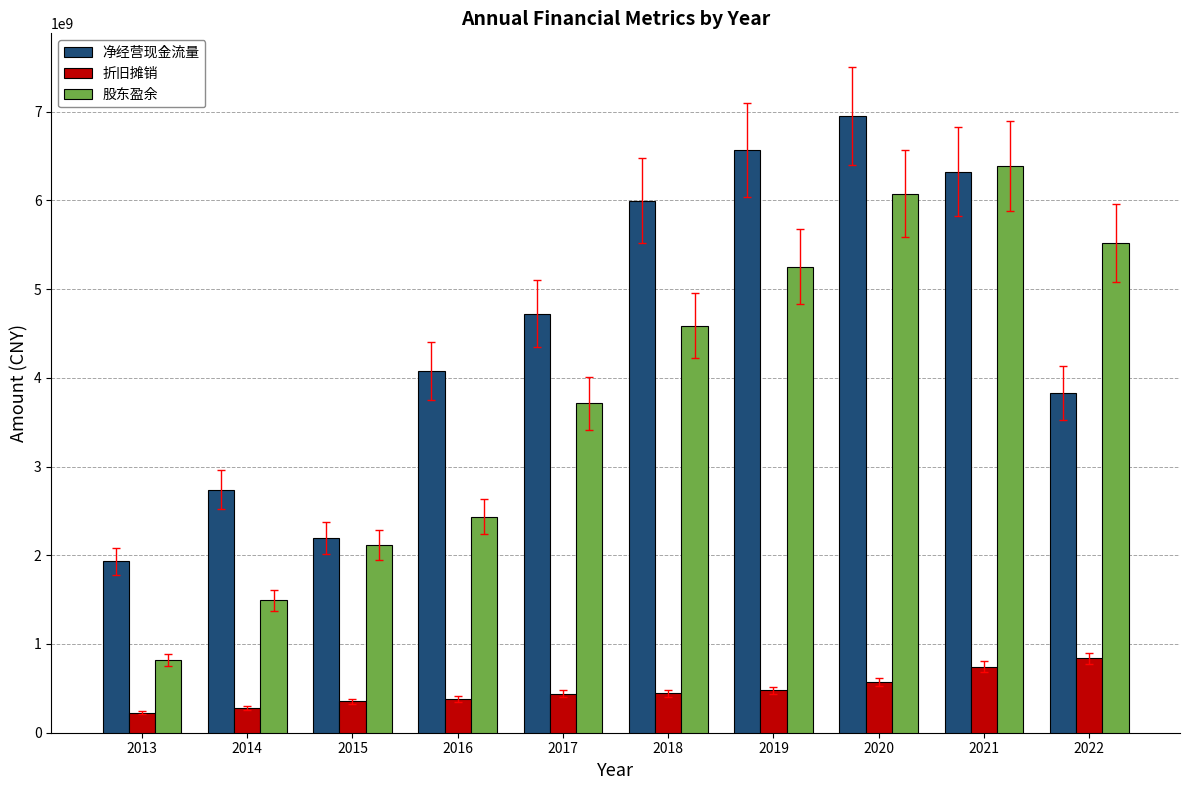

Is the value of 净经营现金流量 at 2014 greater than the value of 折旧摊销 at 2014?

Yes